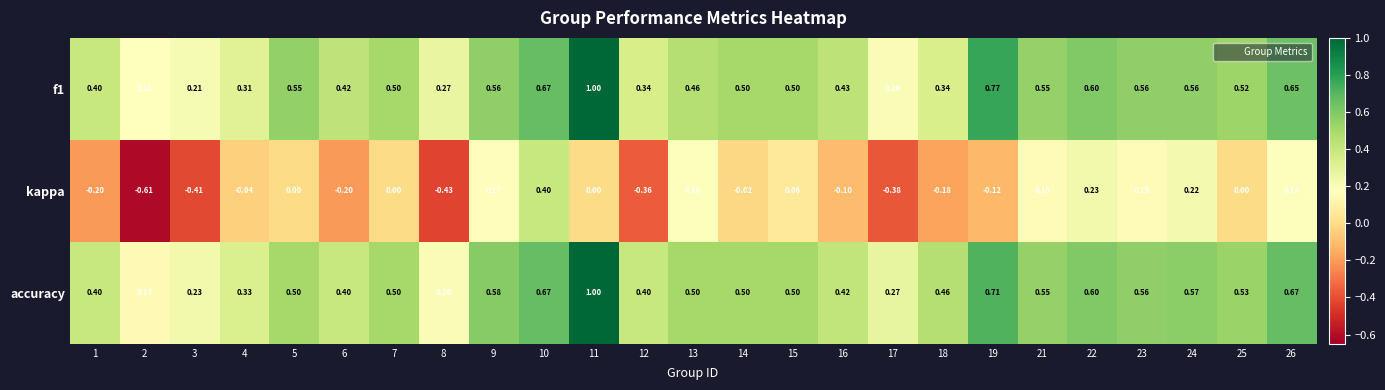

Is the value of kappa at 13 greater than the value of accuracy at 26?

No